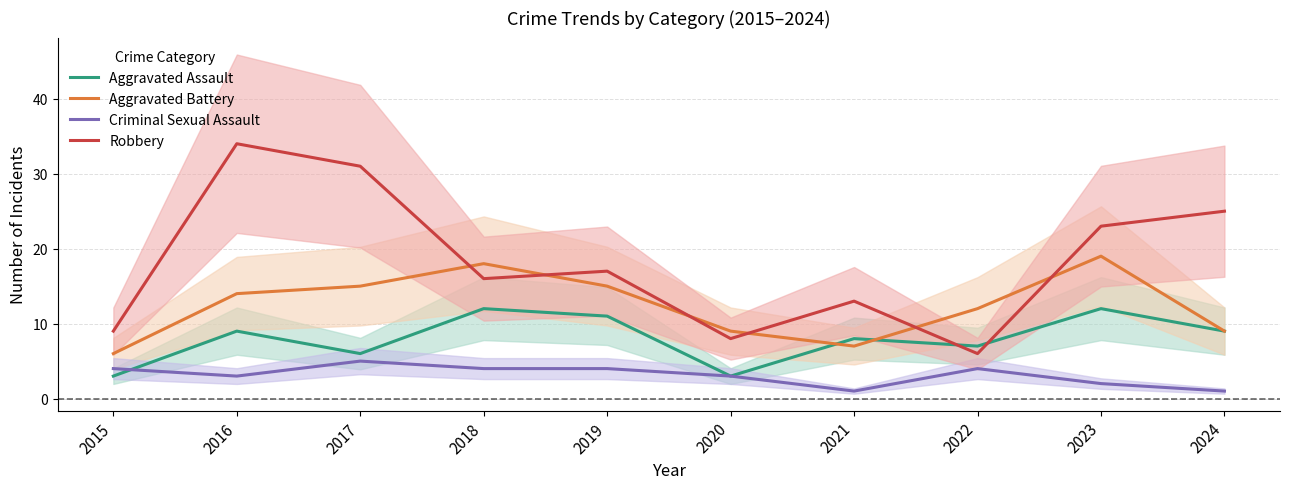

Is it true that Aggravated Assault equals 5 at 2020?

False